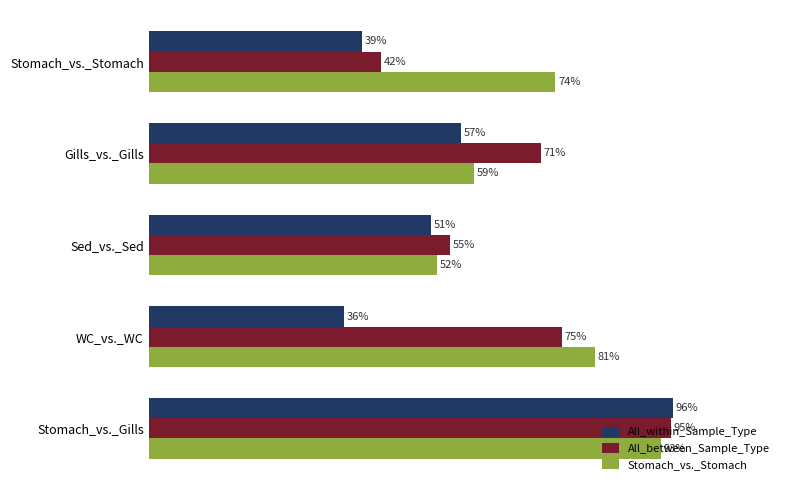

What is the value of the All_within_Sample_Type bar at the 3rd from the left?

0.5